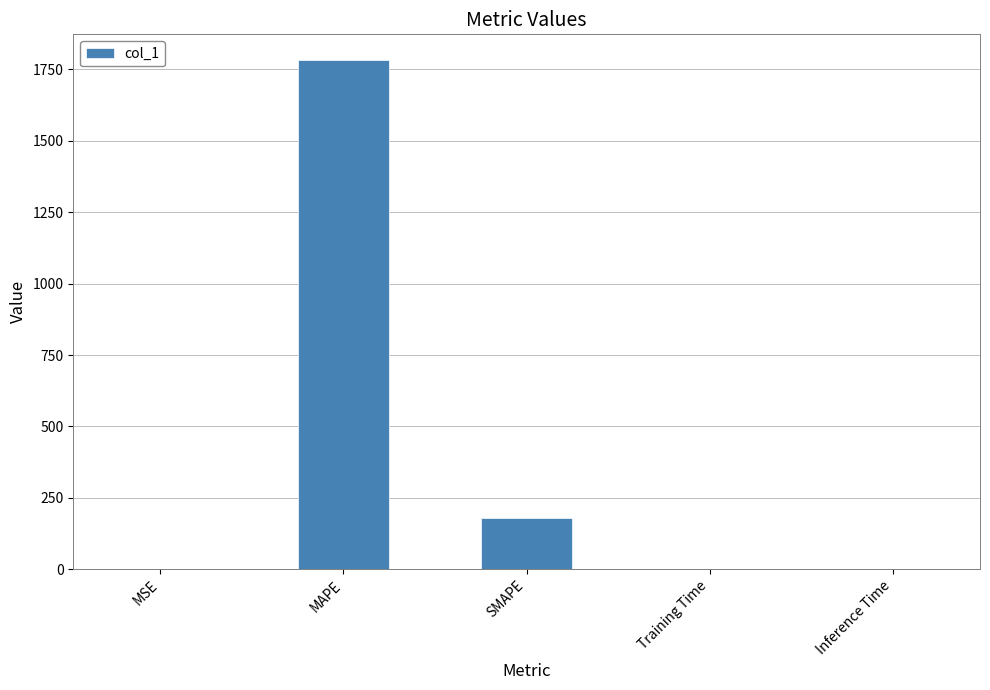

What is the sum of the values at SMAPE and MAPE?

1963.5